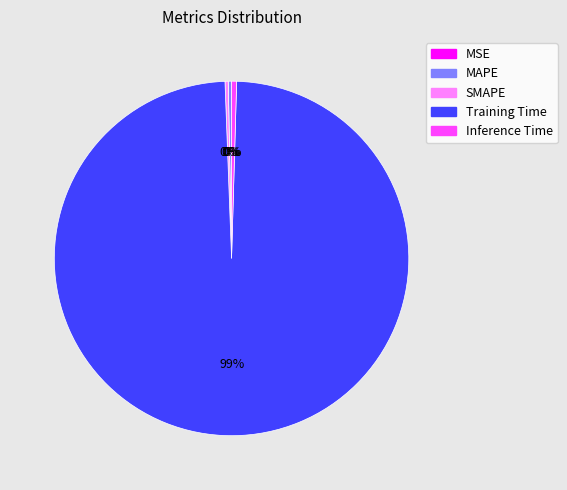

What is the largest slice in the pie chart?

Training Time